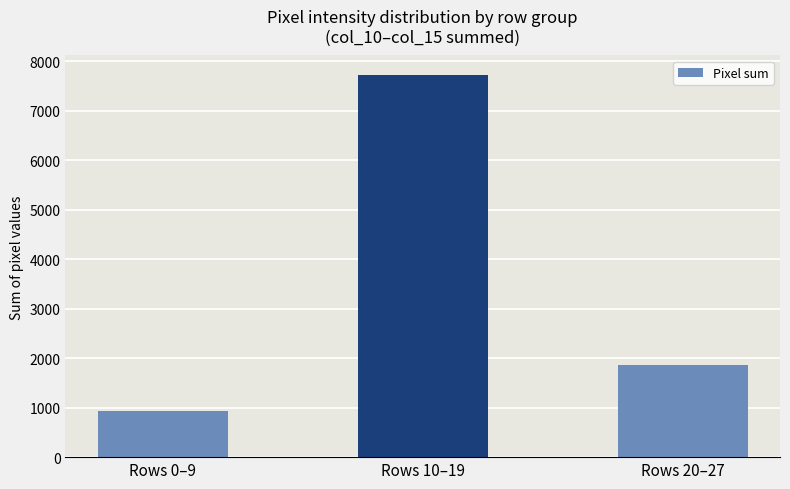

How many series are shown in this chart?

1